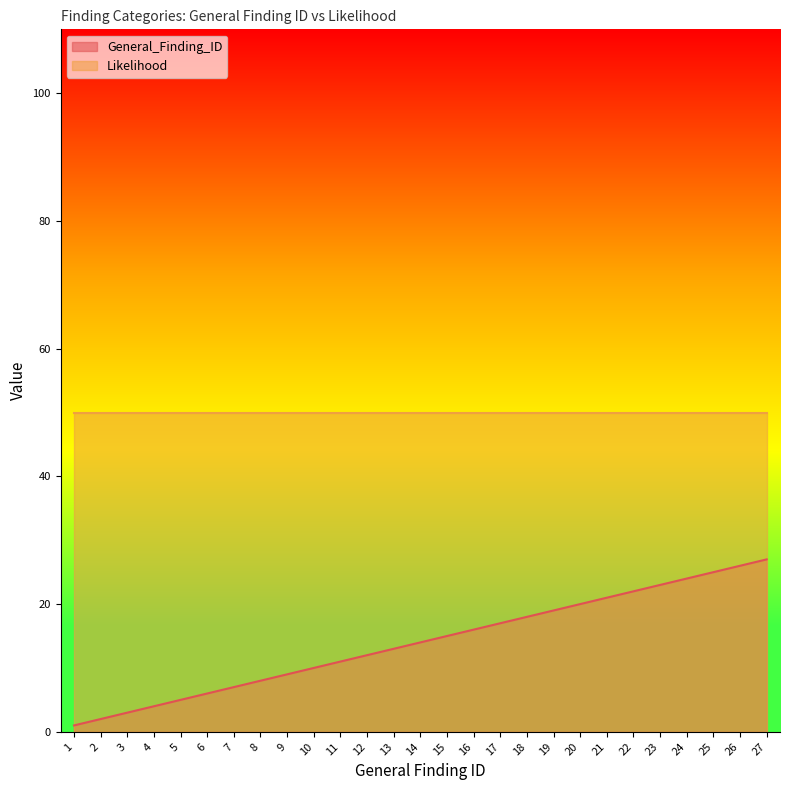

Approximately how many times larger is the value at 3 compared to 27?

0.1